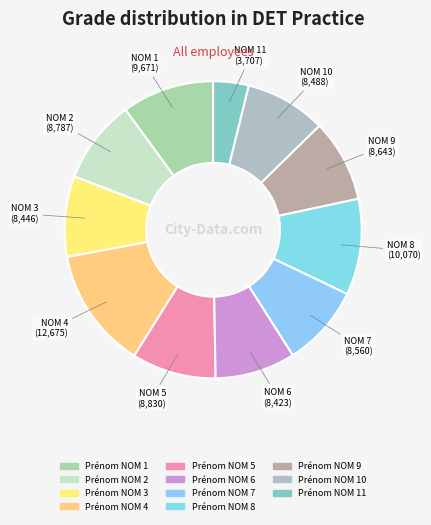

Count the number of slices in the pie.

11